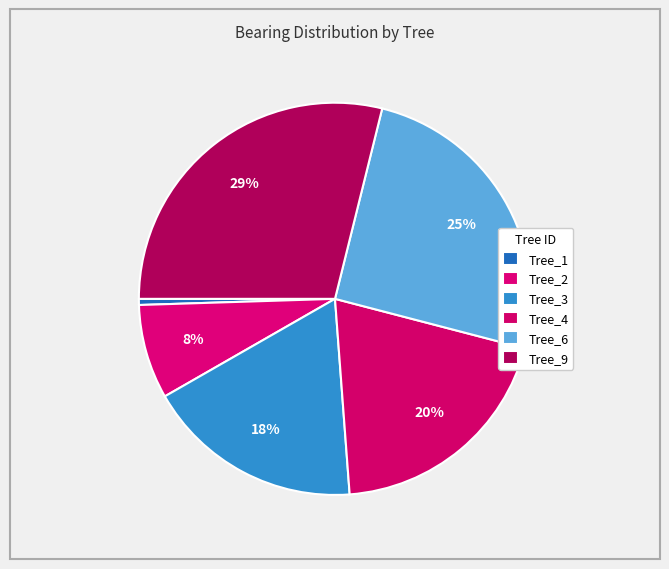

How many segments does this pie chart have?

6